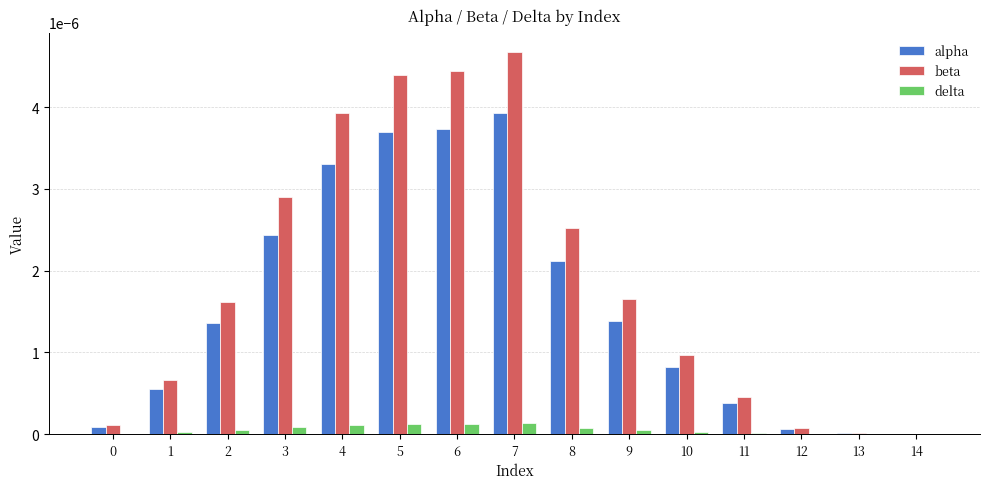

Between 5 and 9, which series saw the biggest shift?

beta